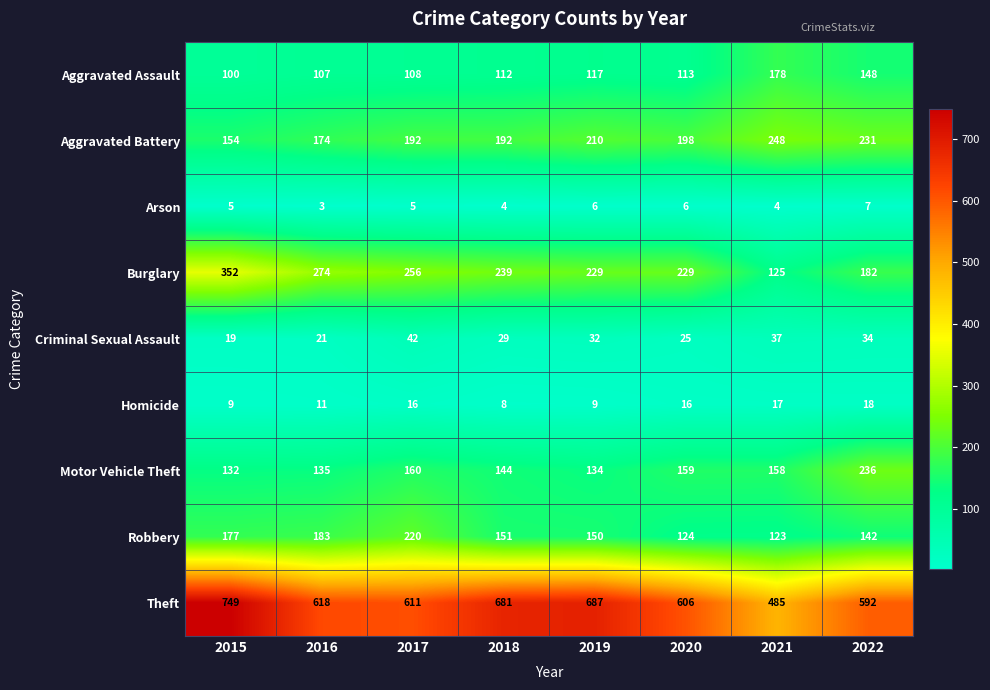

How many series are shown in this chart?

9